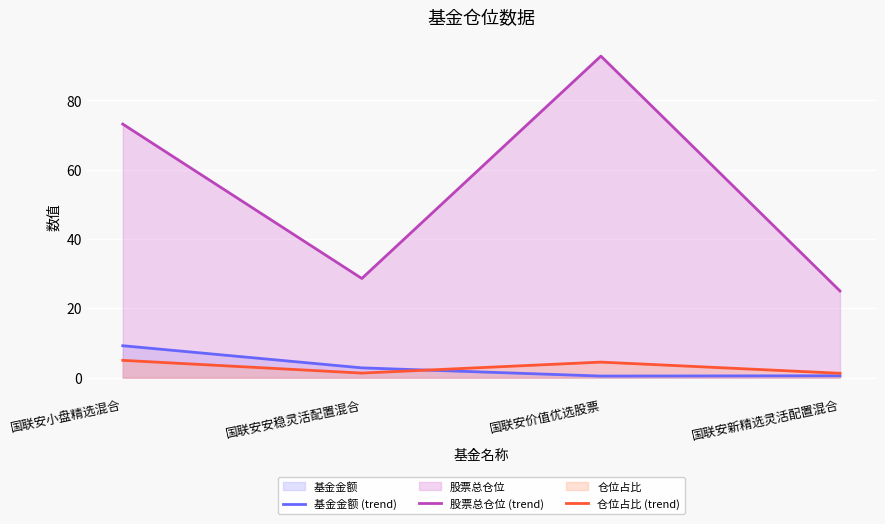

What is the difference between the highest and lowest values at 国联安安稳灵活配置混合?

27.3